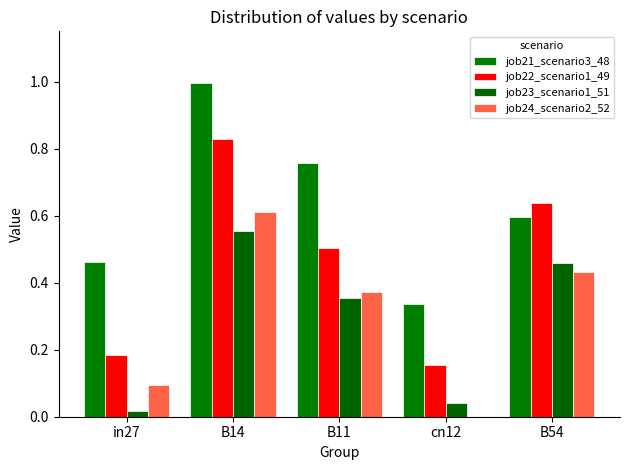

Reading right to left, list all the values displayed in this chart.

job21_scenario3_48: 0.6	0.3	0.8	1.0	0.5
job22_scenario1_49: 0.6	0.2	0.5	0.8	0.2
job23_scenario1_51: 0.5	0.0	0.4	0.6	0.0
job24_scenario2_52: 0.4	0.0	0.4	0.6	0.1